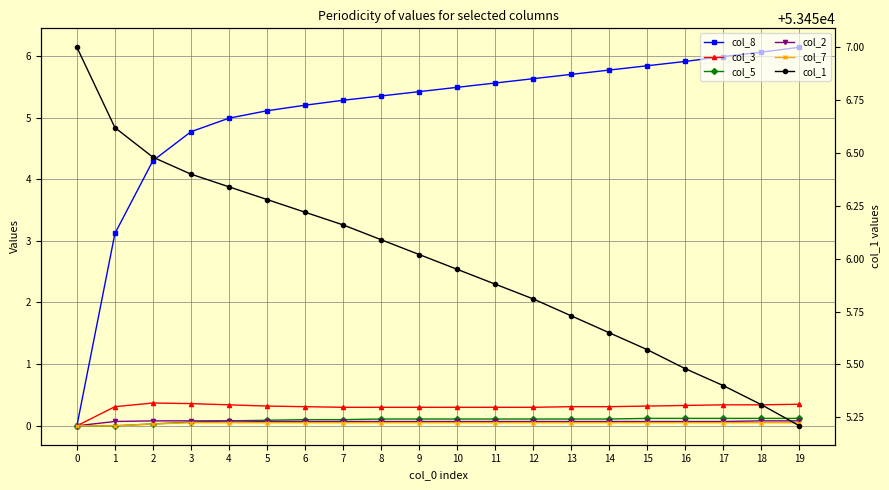

How many data points in col_1 are above 53456?

10